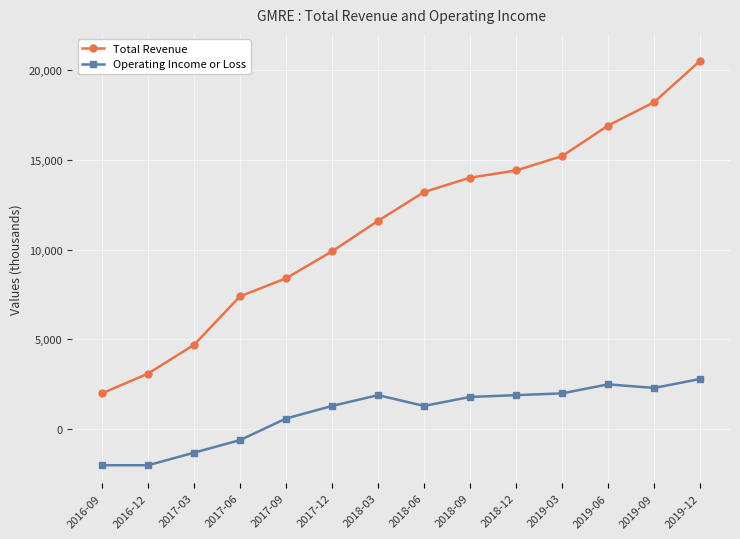

At how many categories does at least one series exceed 3207?

12